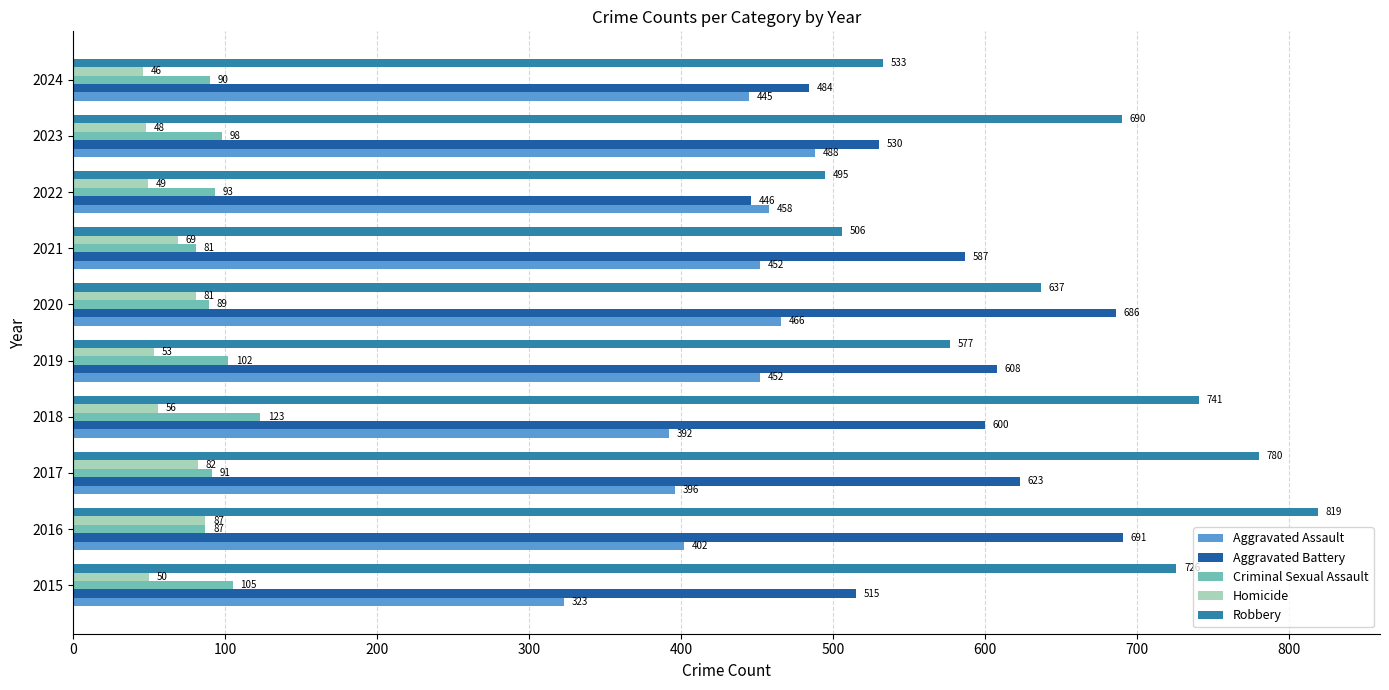

At which category is the sum across all series the highest?

2016